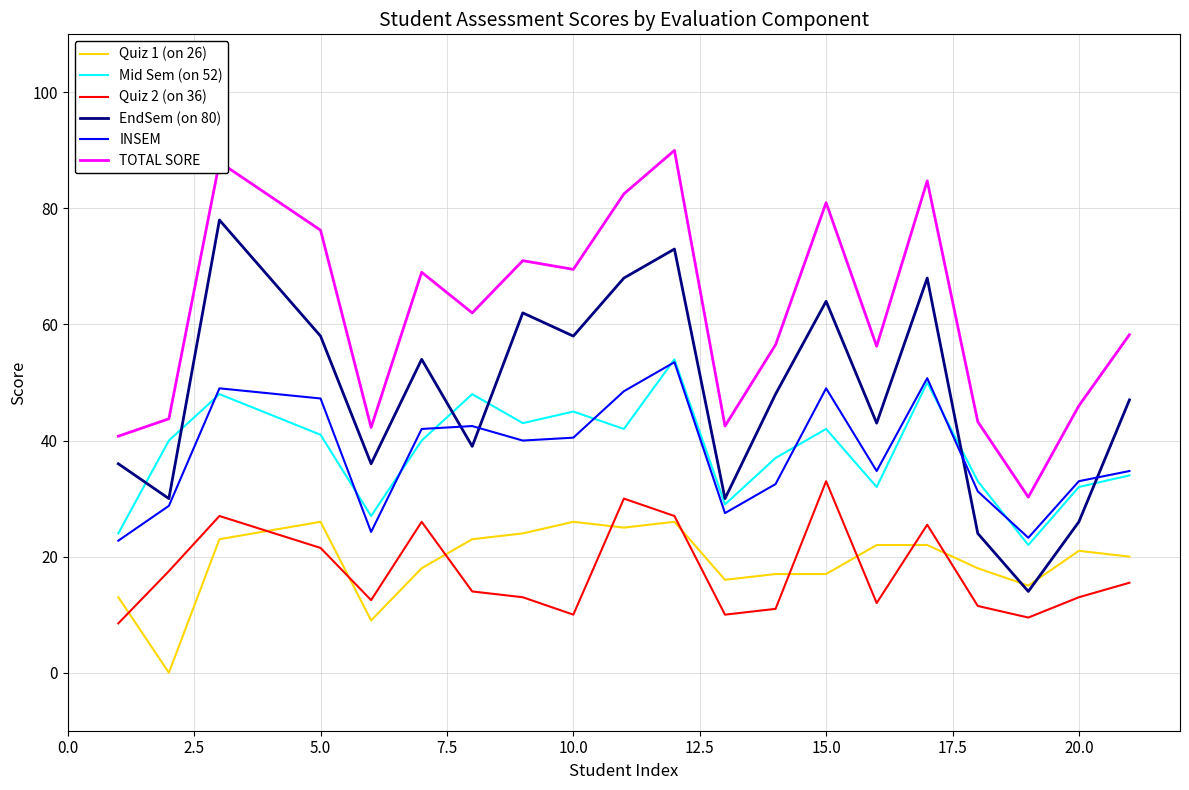

What is the highest value of the Mid Sem (on 52) series?

54.0